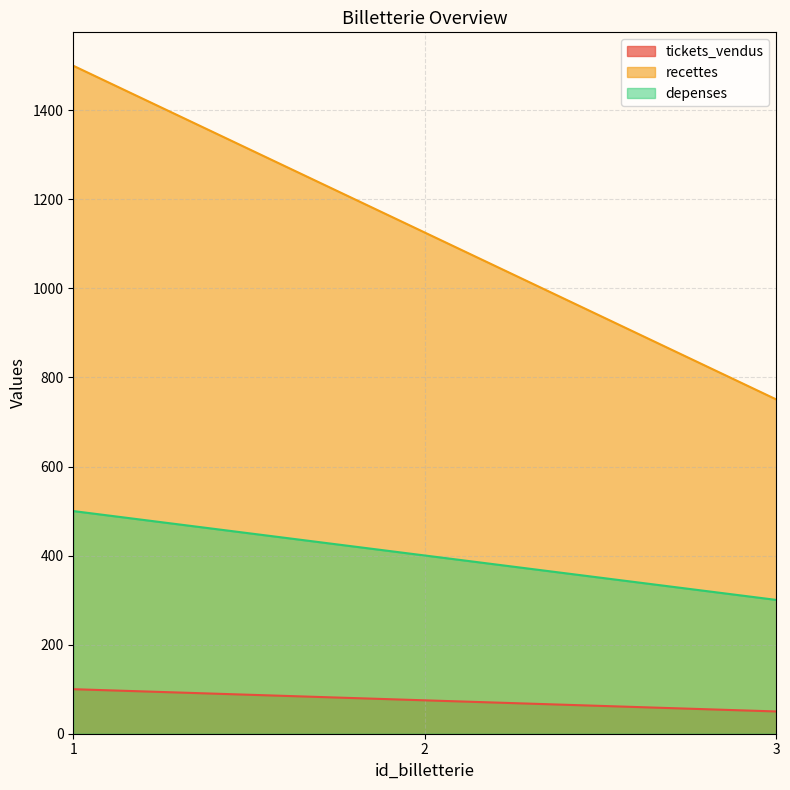

What is the minimum value for recettes?

750.8